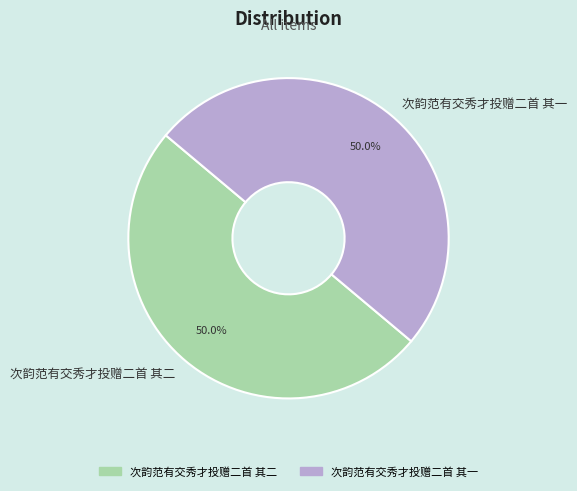

Count the number of slices in the pie.

2